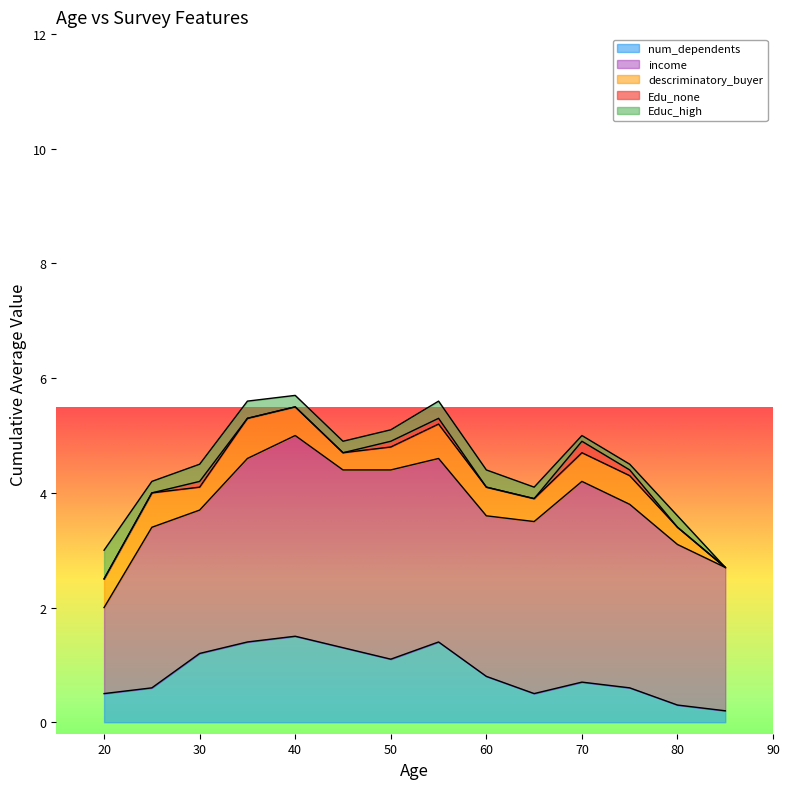

True or false: num_dependents and income cross at least once.

False